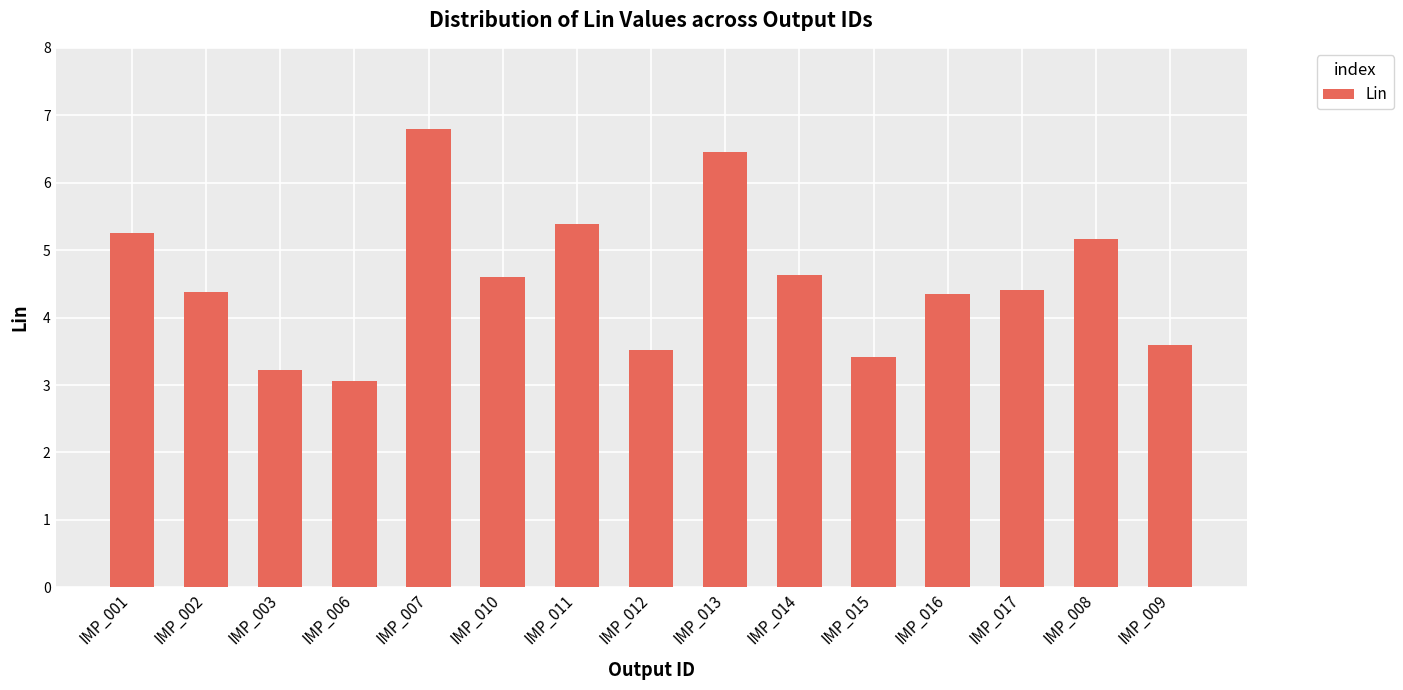

Which label corresponds to the smallest value in the chart?

IMP_006